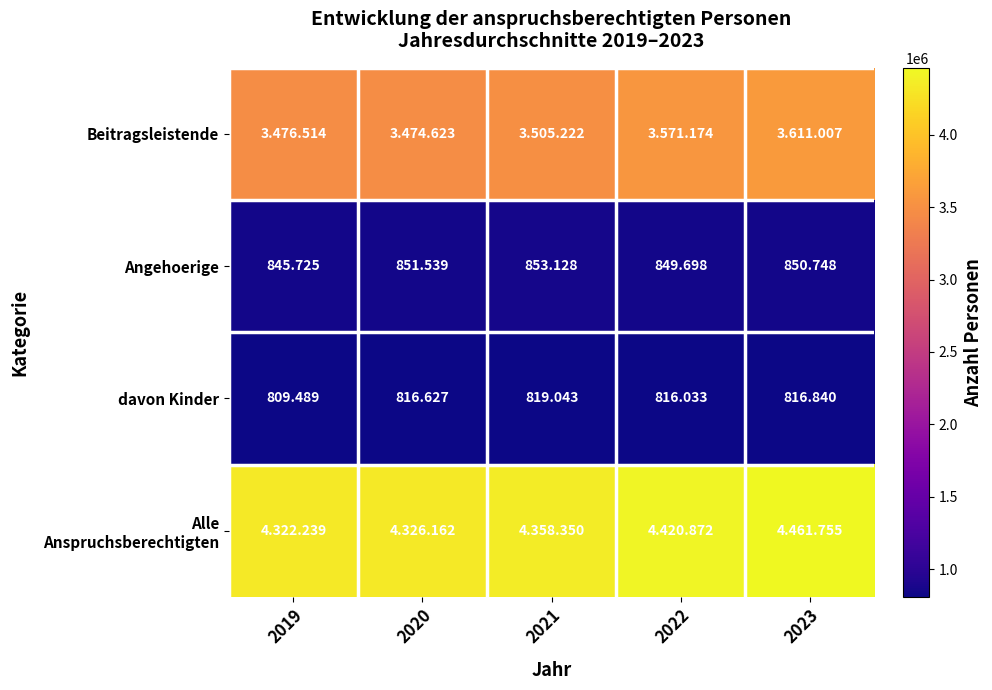

What is the difference between the maximum and second lowest values in the davon Kinder series?

3010